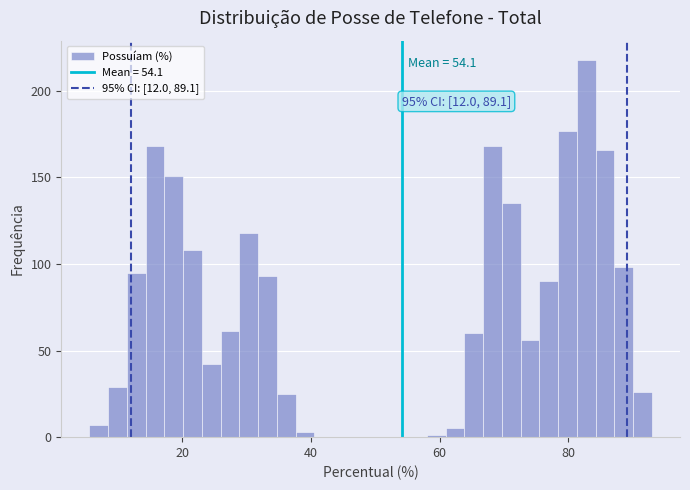

Read against the x-axis, roughly where is the centre of the tallest bar?

82